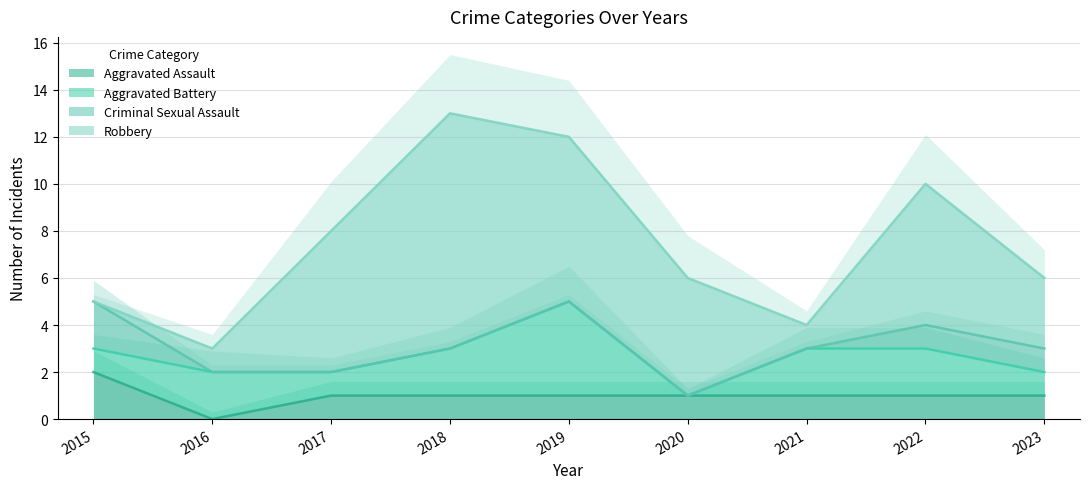

Which has a higher value, 2018 or 2022?

2018